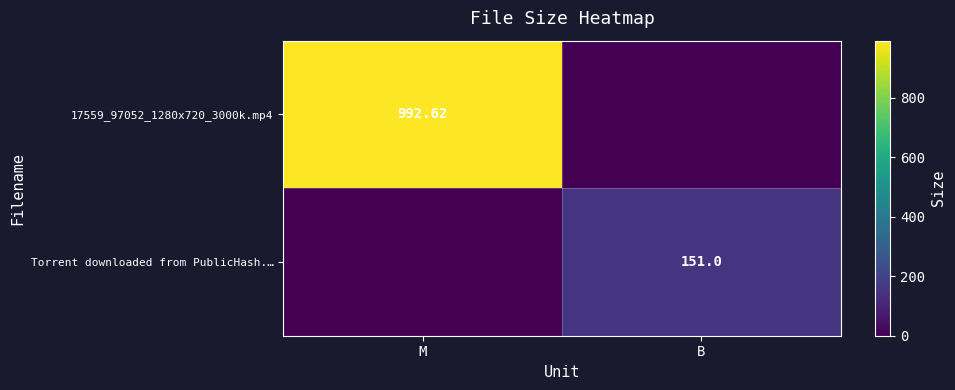

Which has a higher value, M or B?

M